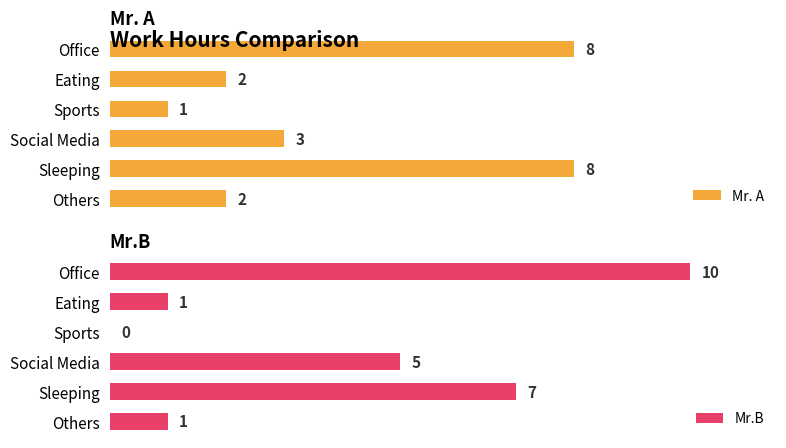

Reading left to right, transcribe all the data shown in this chart.

Mr. A: 8	2	1	3	8	2
Mr.B: 10	1	0	5	7	1